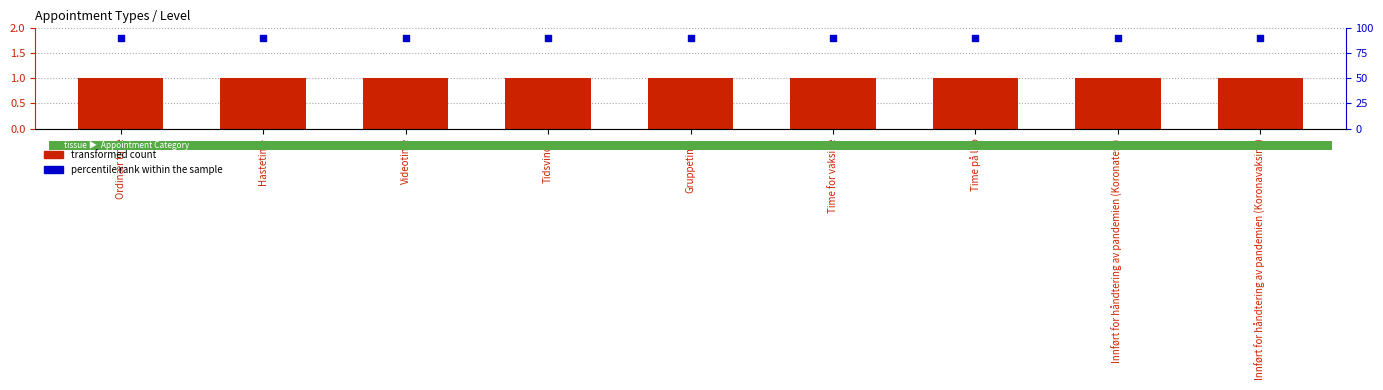

What are all the series names shown in the legend?

transformed count, percentile rank within the sample